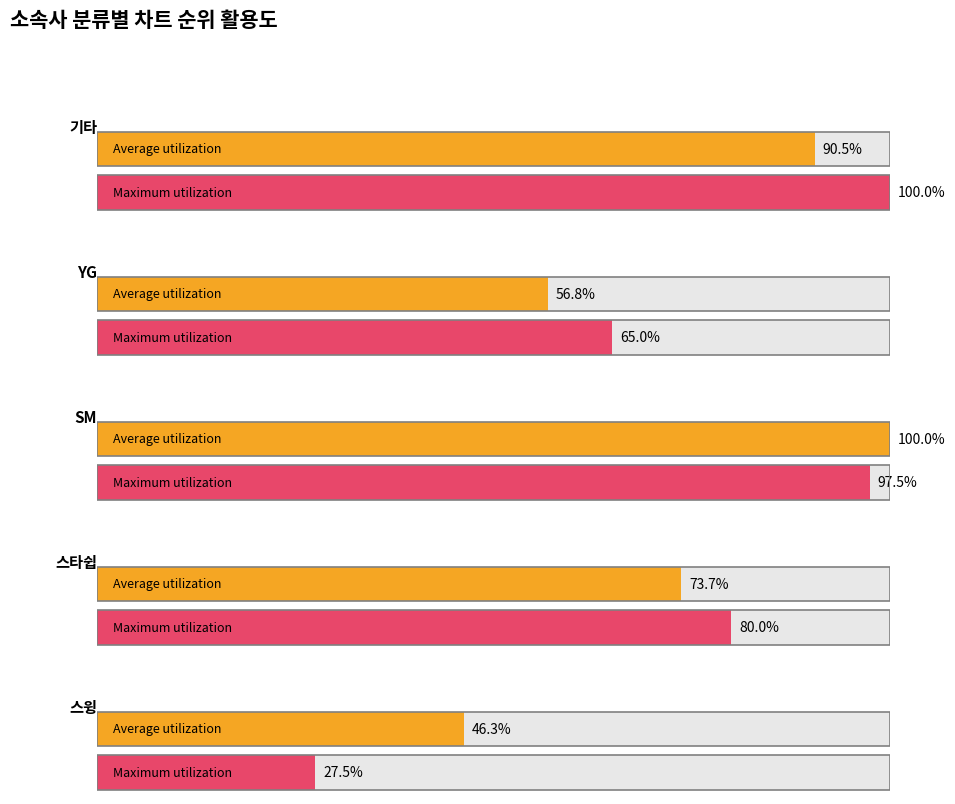

The value of YG at YG is 1. True or false?

False